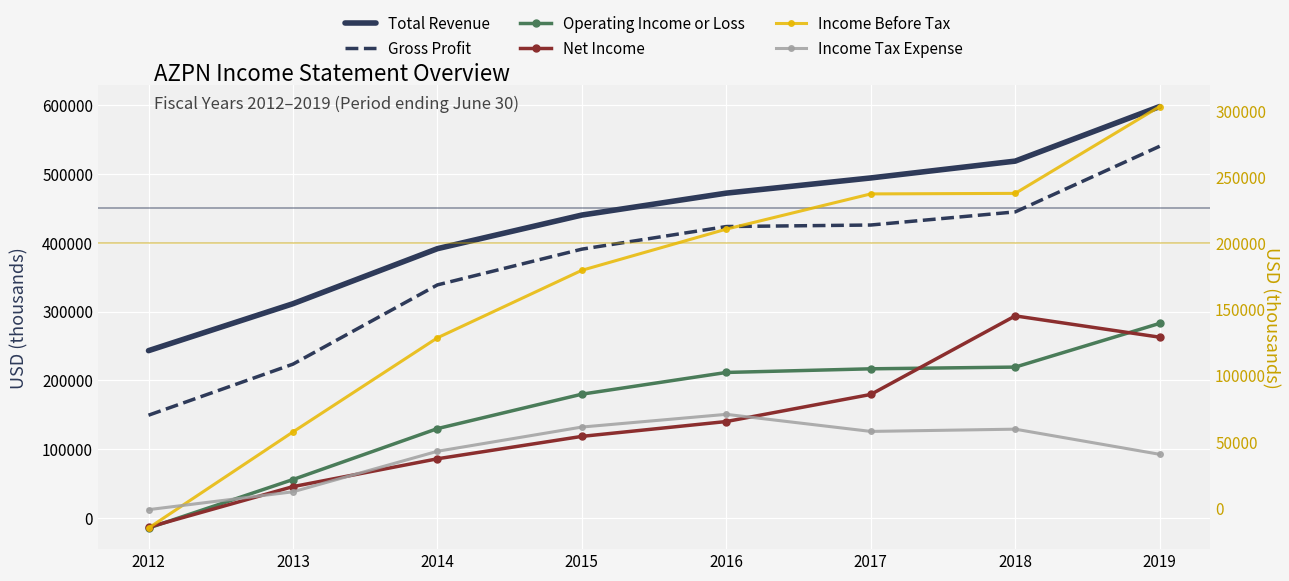

The value of Income Tax Expense at 2015 is 61100. True or false?

True